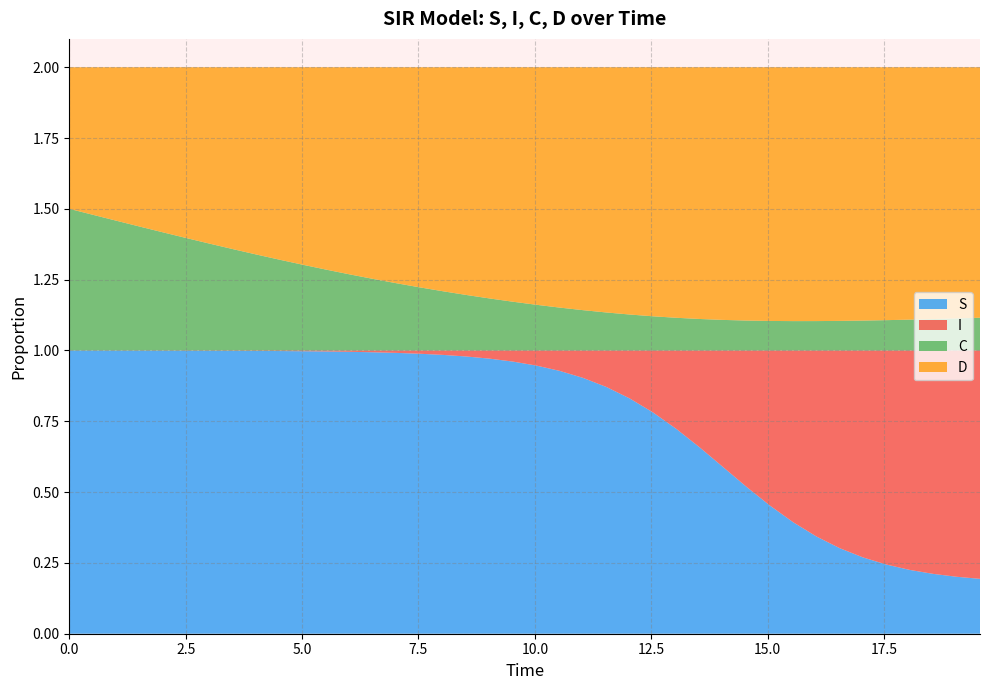

Reading left to right, what are all the values shown in this chart?

S: 1.0	1.0	1.0	1.0	1.0	1.0	1.0	1.0	1.0	1.0	1.0	1.0	1.0	1.0	1.0	1.0	1.0	1.0	1.0	1.0	0.9	0.9	0.9	0.9	0.8	0.8	0.7	0.7	0.6	0.5	0.5	0.4	0.3	0.3	0.3	0.2	0.2	0.2	0.2	0.2
I: 0.0	0.0	0.0	0.0	0.0	0.0	0.0	0.0	0.0	0.0	0.0	0.0	0.0	0.0	0.0	0.0	0.0	0.0	0.0	0.0	0.1	0.1	0.1	0.1	0.2	0.2	0.3	0.3	0.4	0.5	0.5	0.6	0.7	0.7	0.7	0.8	0.8	0.8	0.8	0.8
C: 0.5	0.5	0.5	0.4	0.4	0.4	0.4	0.4	0.3	0.3	0.3	0.3	0.3	0.3	0.2	0.2	0.2	0.2	0.2	0.2	0.2	0.2	0.1	0.1	0.1	0.1	0.1	0.1	0.1	0.1	0.1	0.1	0.1	0.1	0.1	0.1	0.1	0.1	0.1	0.1
D: 0.5	0.5	0.5	0.6	0.6	0.6	0.6	0.6	0.7	0.7	0.7	0.7	0.7	0.7	0.8	0.8	0.8	0.8	0.8	0.8	0.8	0.8	0.9	0.9	0.9	0.9	0.9	0.9	0.9	0.9	0.9	0.9	0.9	0.9	0.9	0.9	0.9	0.9	0.9	0.9